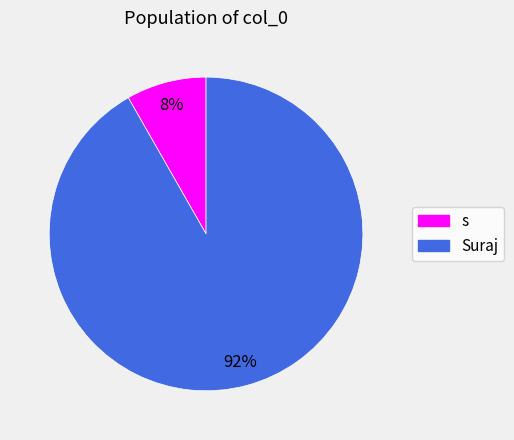

Rank the categories by value from lowest to highest.

s, Suraj